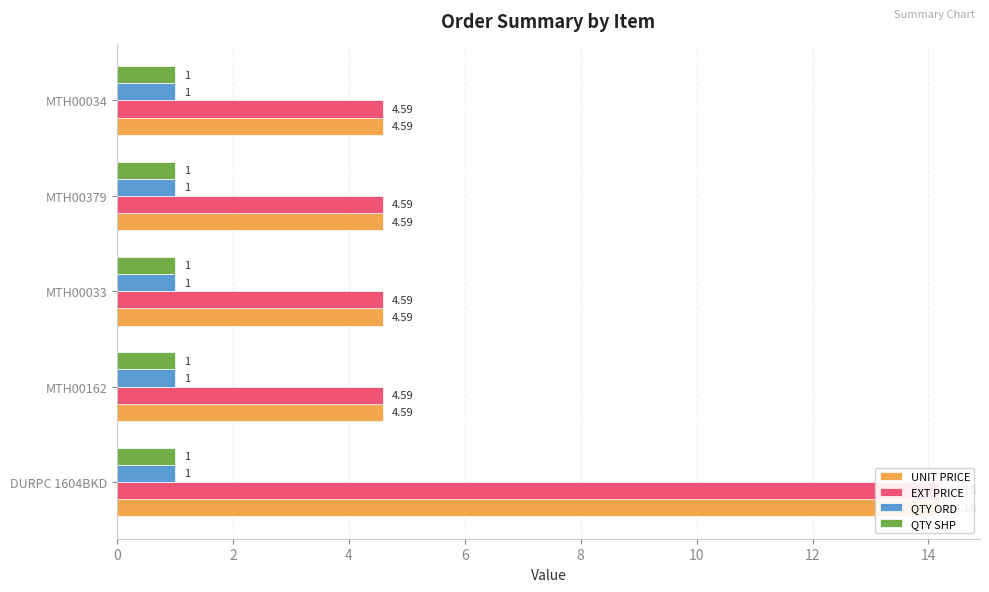

Are the bars horizontal?

Yes